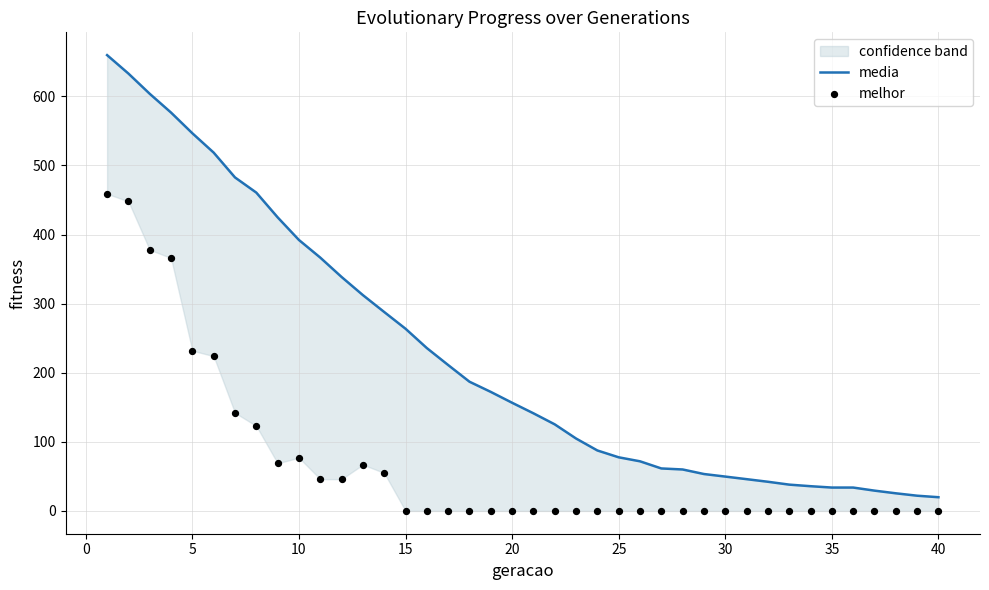

Which series has the largest Y range (max minus min)?

media